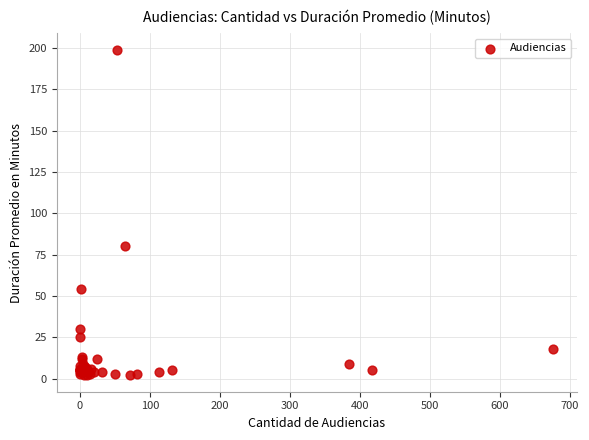

What Y value in the scatter plot is closest to 100?

80